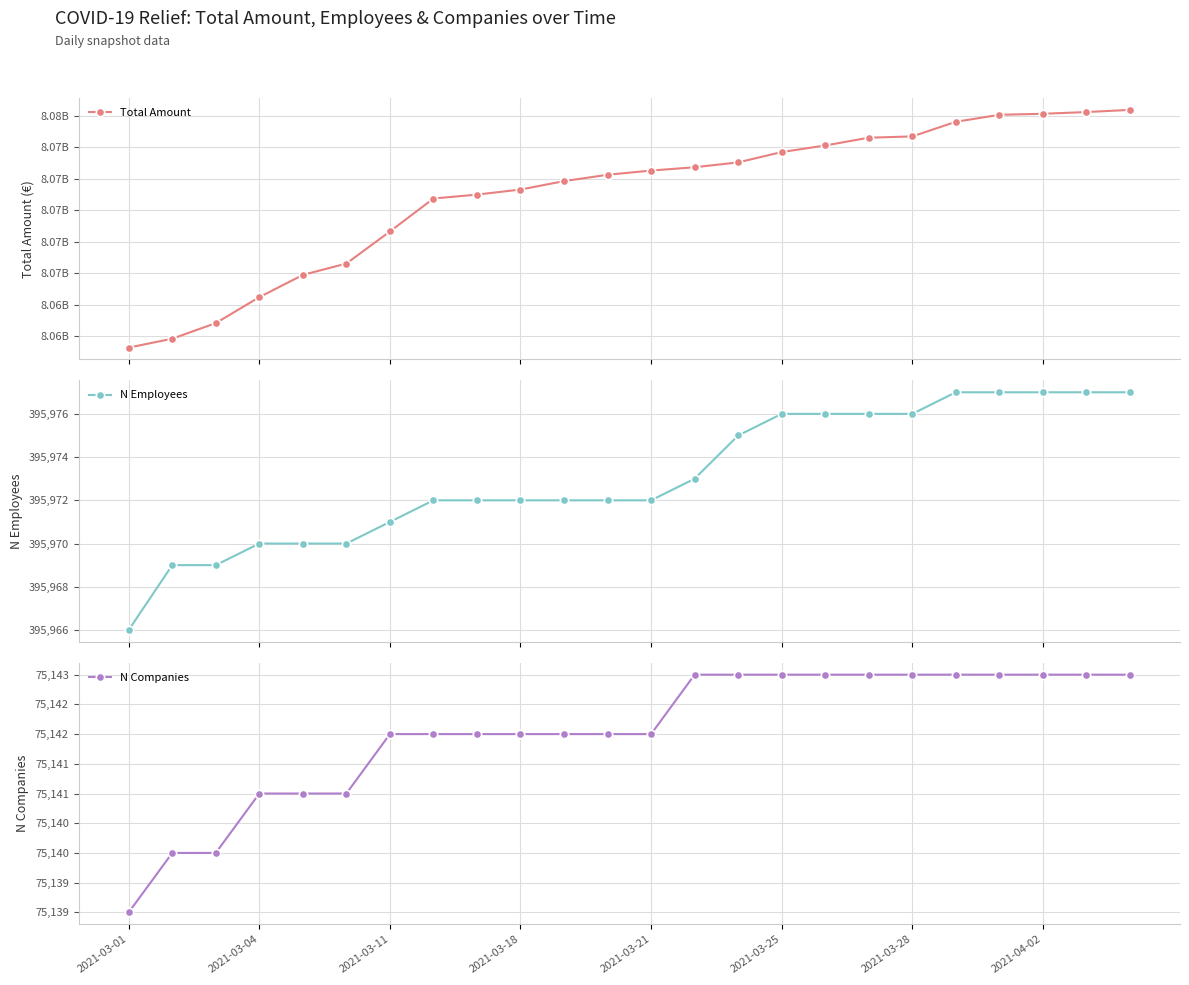

Which series changed the most between 2021-03-21 and 17?

Total Amount